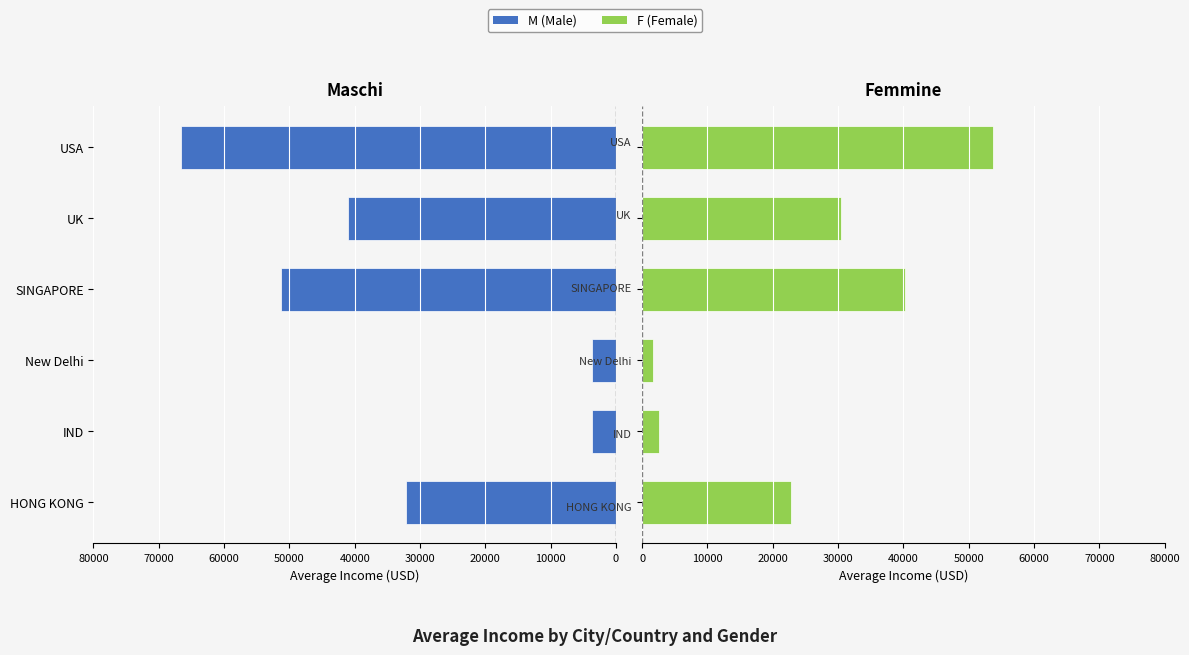

How many data points does each series have?

6